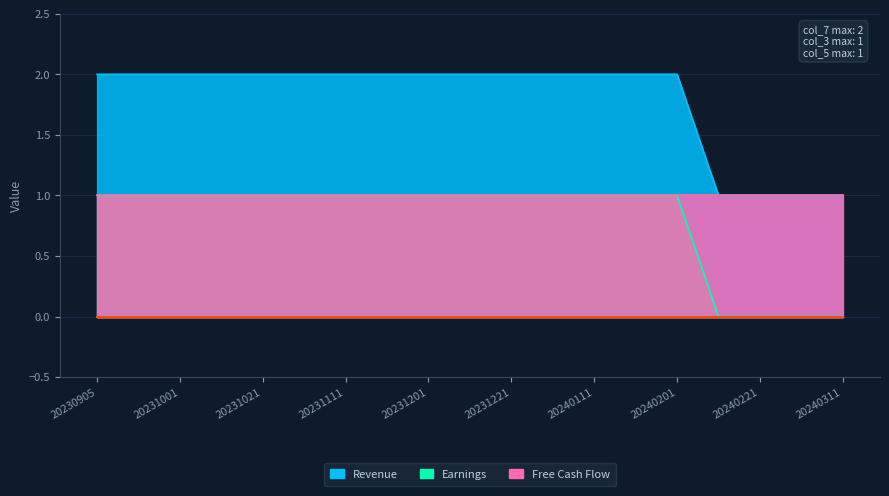

What is the greatest value displayed?

2